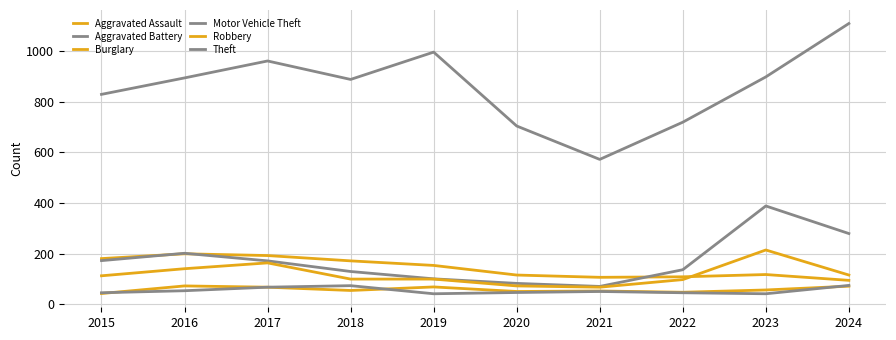

Reading left to right, transcribe all the data shown in this chart.

Aggravated Assault: 2015=42	2016=72	2017=67	2018=54	2019=68	2020=50	2021=52	2022=47	2023=56	2024=71
Aggravated Battery: 2015=45	2016=53	2017=67	2018=73	2019=41	2020=46	2021=50	2022=45	2023=41	2024=74
Burglary: 2015=180	2016=199	2017=192	2018=171	2019=153	2020=115	2021=106	2022=108	2023=117	2024=94
Motor Vehicle Theft: 2015=172	2016=201	2017=171	2018=129	2019=100	2020=82	2021=70	2022=136	2023=388	2024=279
Robbery: 2015=112	2016=140	2017=163	2018=99	2019=99	2020=72	2021=67	2022=97	2023=214	2024=115
Theft: 2015=829	2016=894	2017=961	2018=888	2019=996	2020=704	2021=572	2022=719	2023=898	2024=1109